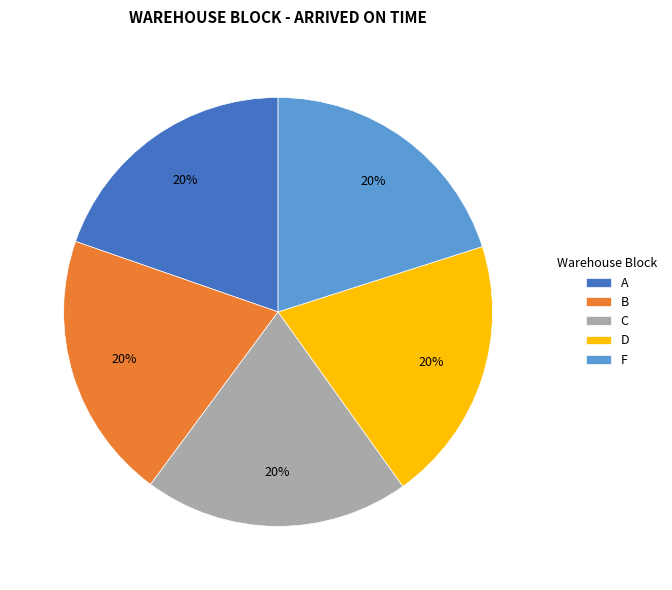

Does F account for over 50% of the chart?

No